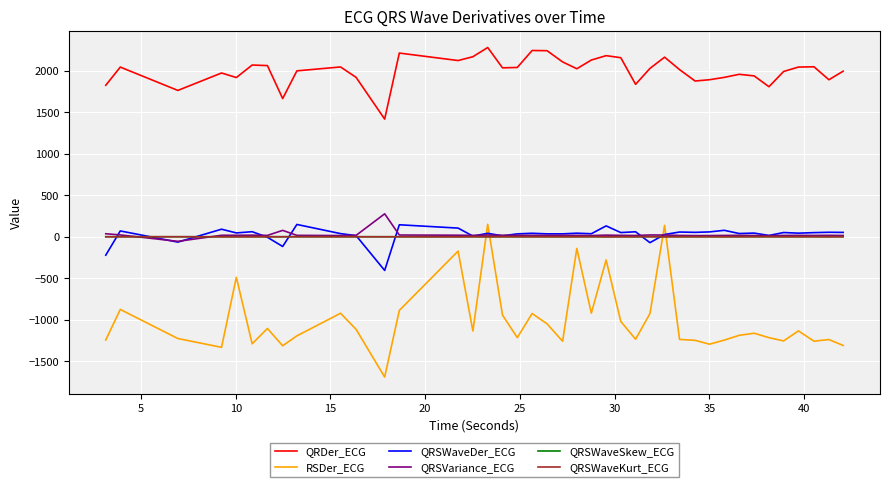

True or false: QRDer_ECG has more than 1 points higher than both neighbors.

True